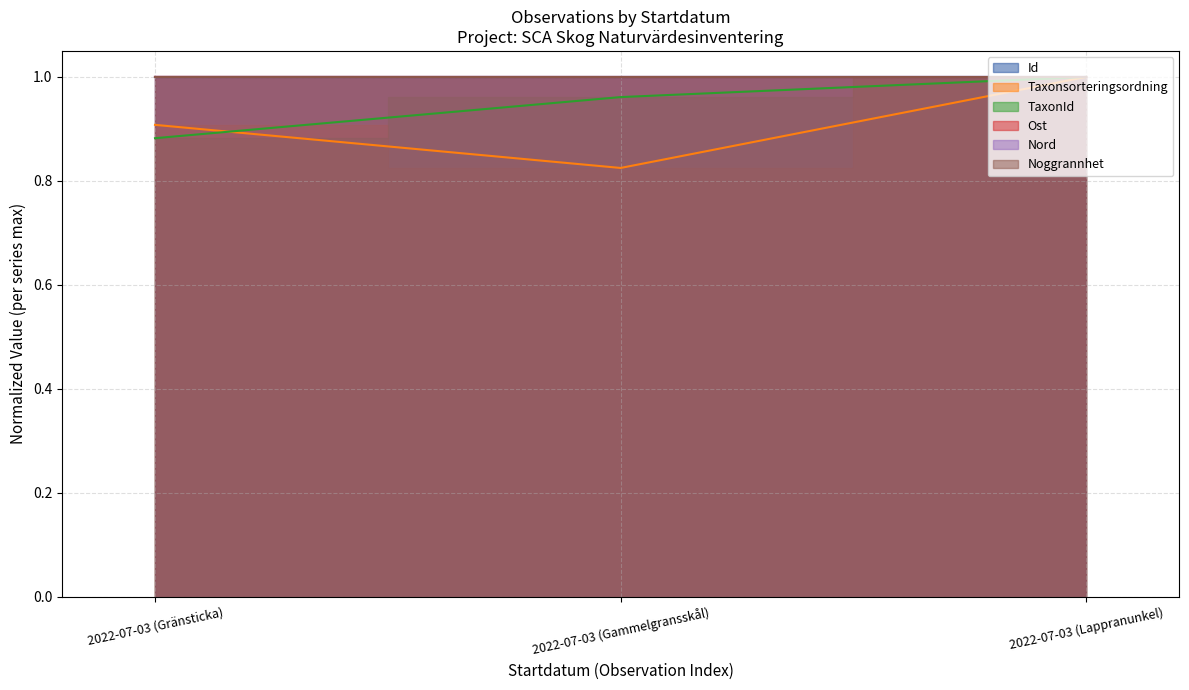

Is it true that Nord equals 0.6 at 2022-07-03 (Lappranunkel)?

False